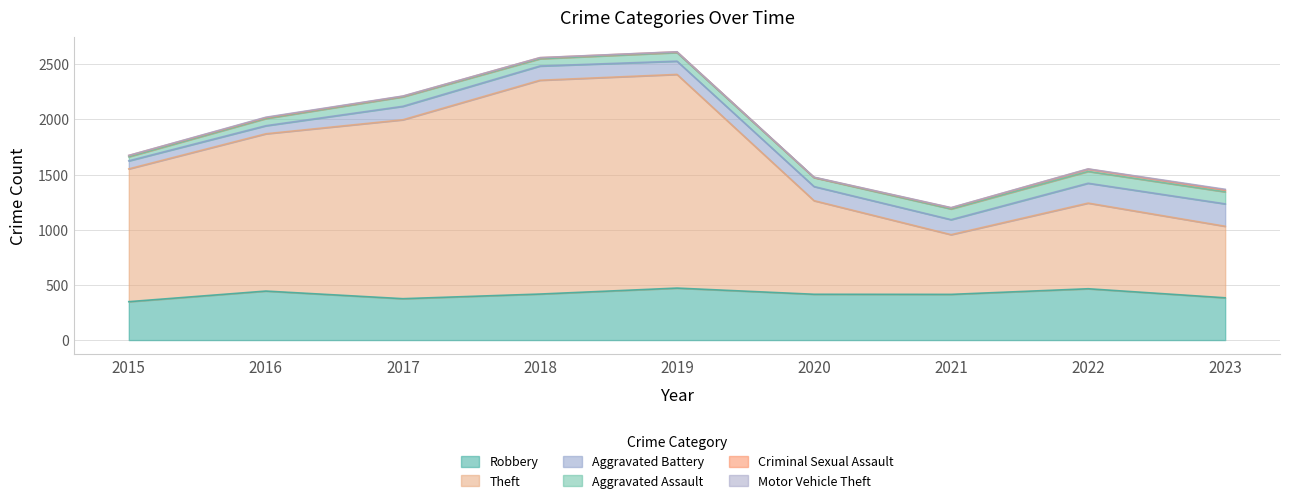

How many distinct data groups are displayed?

6